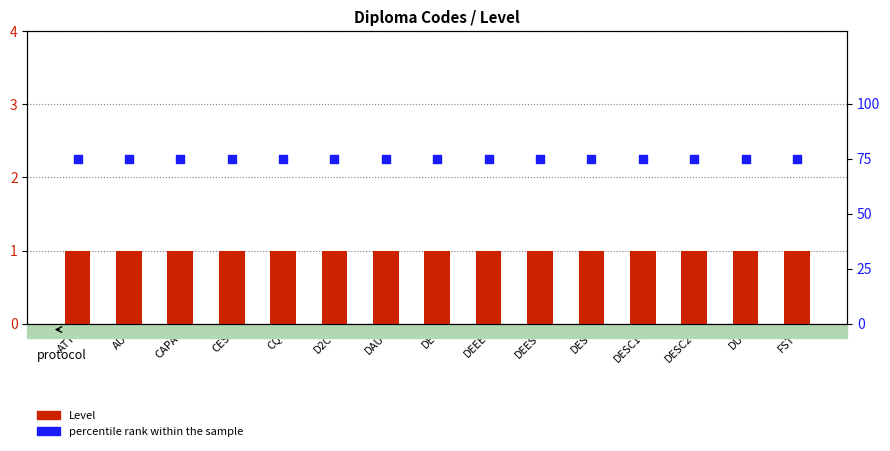

At which category is the sum across all series the highest?

ATT